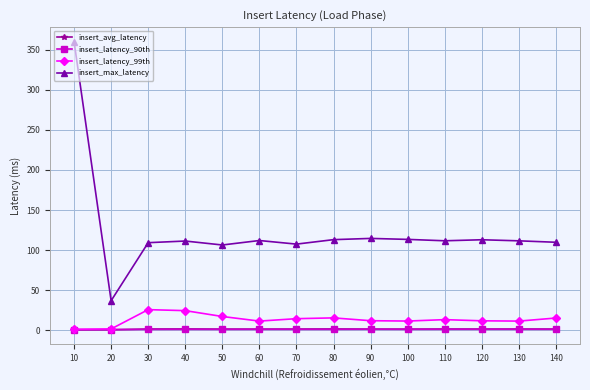

In insert_latency_99th, how many points are higher than both neighbors (excluding endpoints)?

3